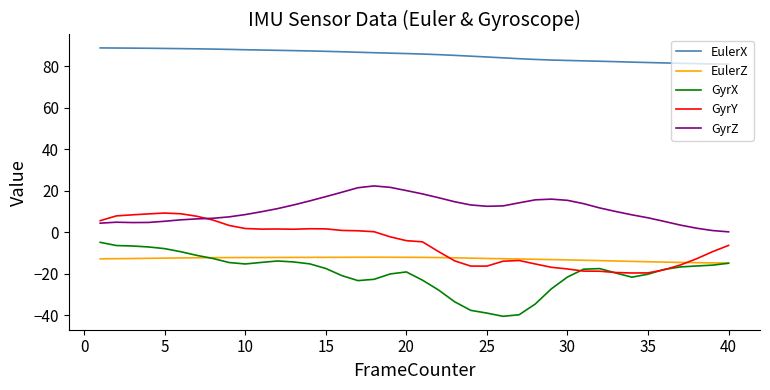

True or false: GyrZ has more than 0 interior local peaks.

True